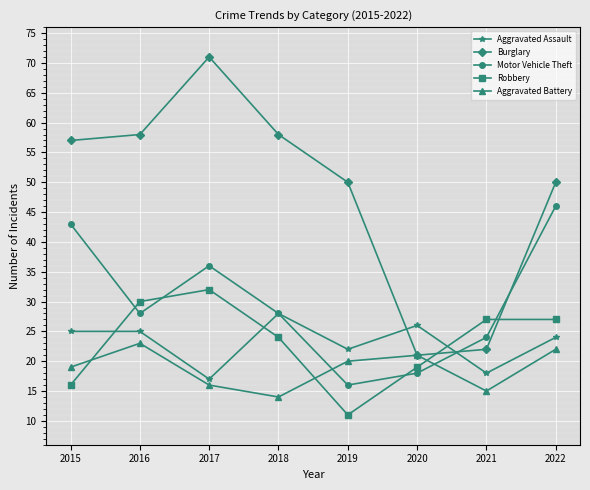

Which series has the largest total across all categories?

Burglary